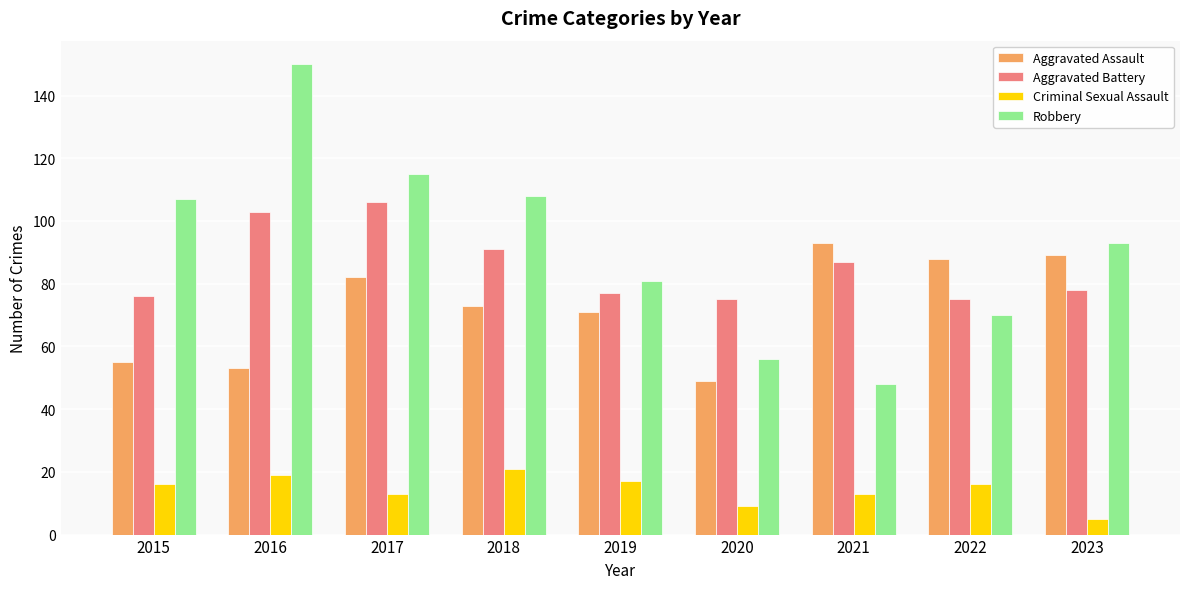

What is the greatest value displayed?

150